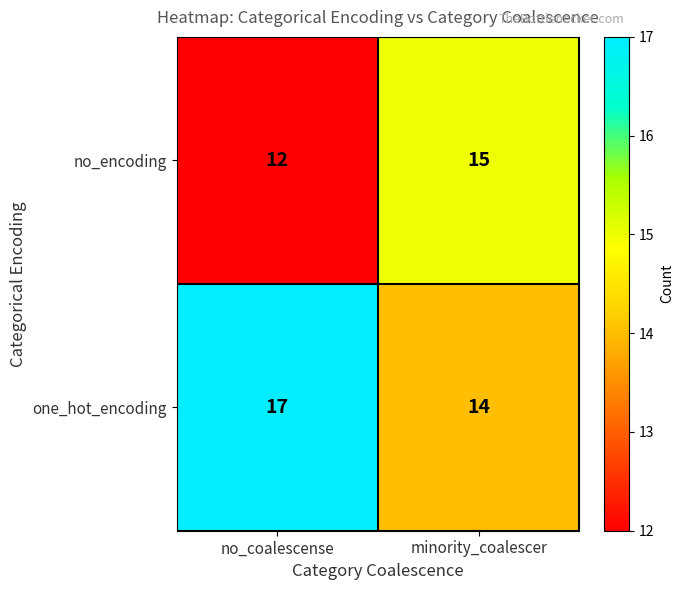

What is the difference between the maximum and minimum values in the one_hot_encoding series?

3